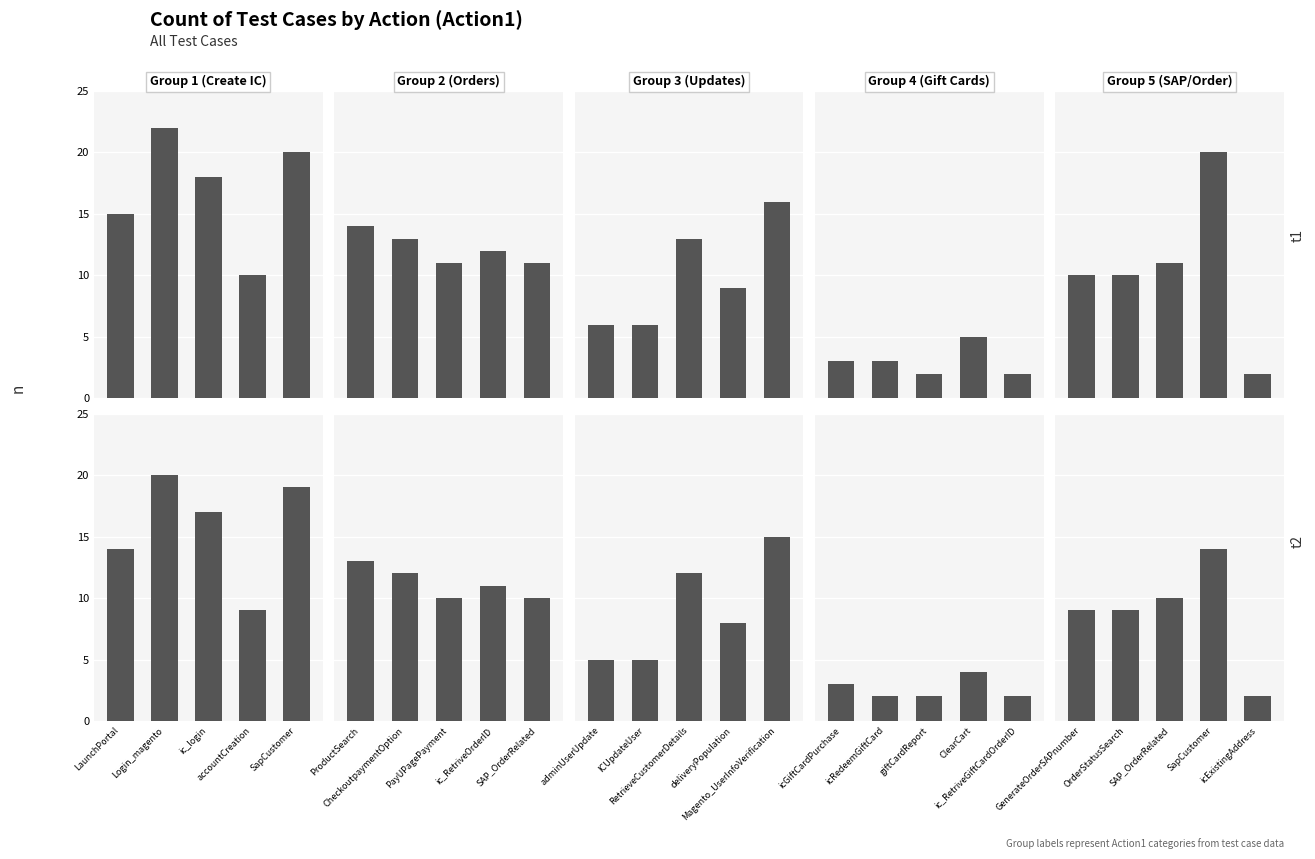

What is the value of the Group 2
(Orders) bar at the 4th from the left?

11